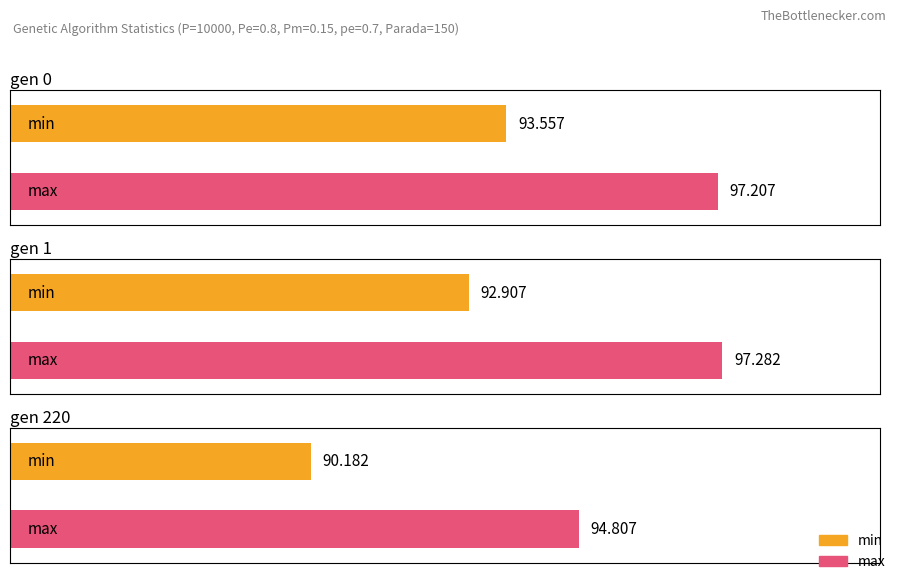

The min series shows 90.2 at gen 220. True or false?

True